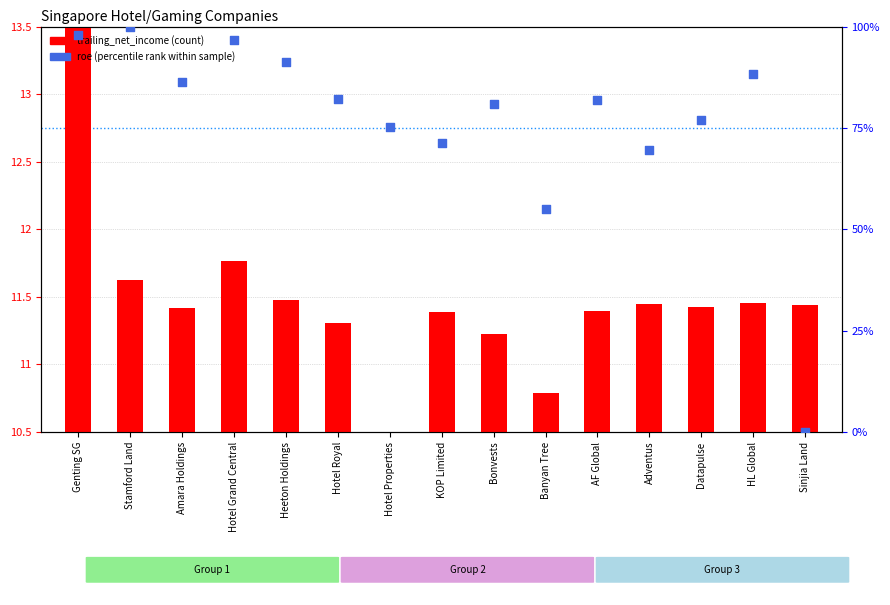

Which has a higher value, HL Global or KOP Limited?

HL Global